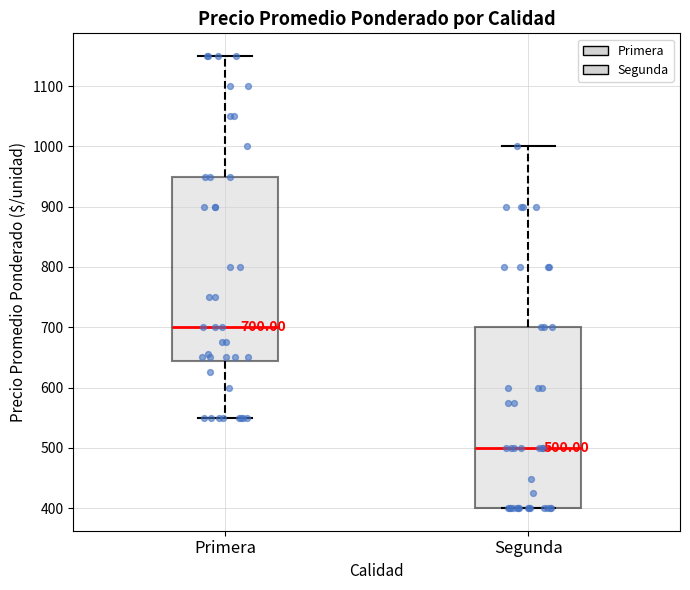

Which box has the highest median line?

Primera